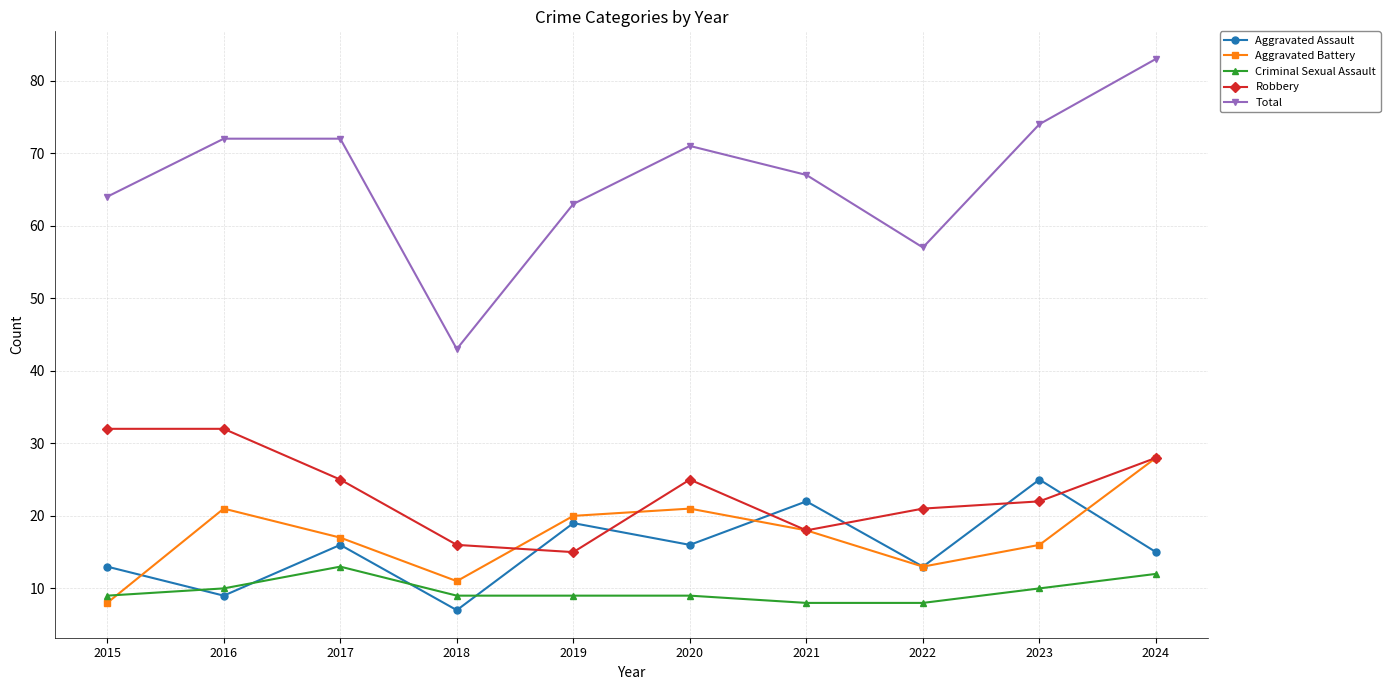

Which category has the lowest value in the Aggravated Assault series?

2018